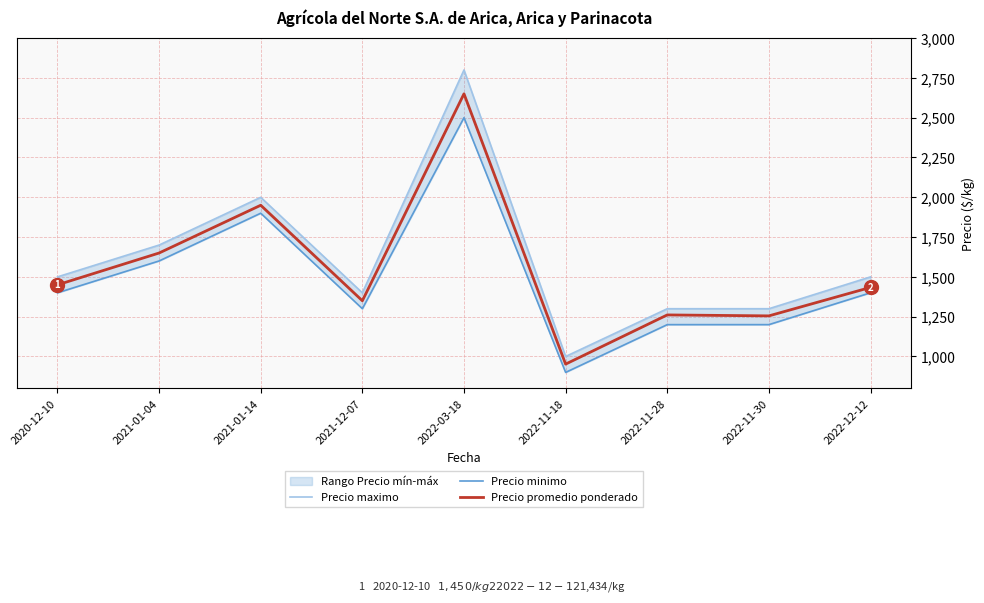

Which category has the lowest value in the Precio minimo series?

2022-11-18